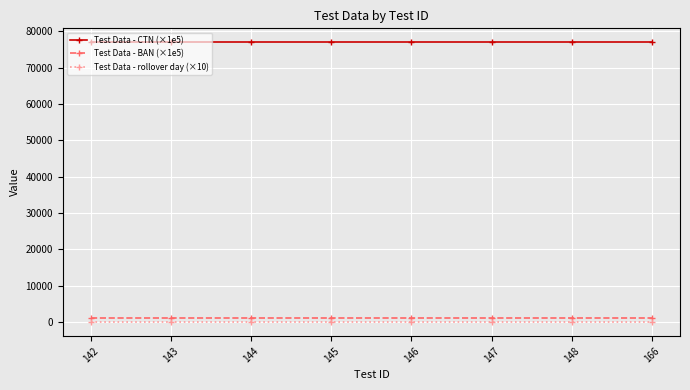

Count the number of categories in the chart.

8